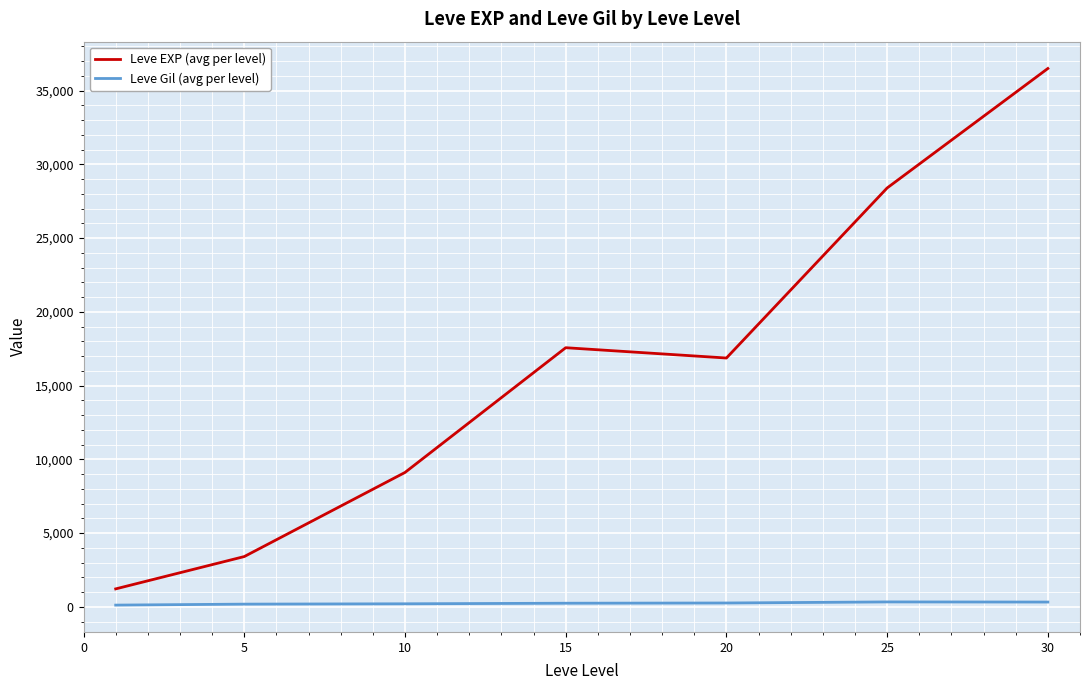

How many interior local valleys does the Leve EXP (avg per level) series have?

1